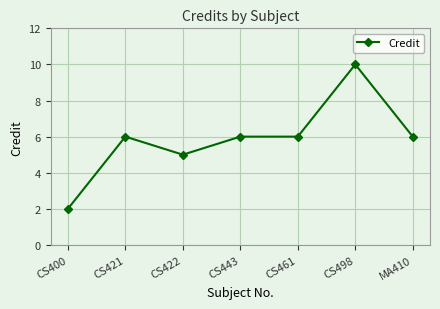

The value at CS400 is 2. True or false?

True